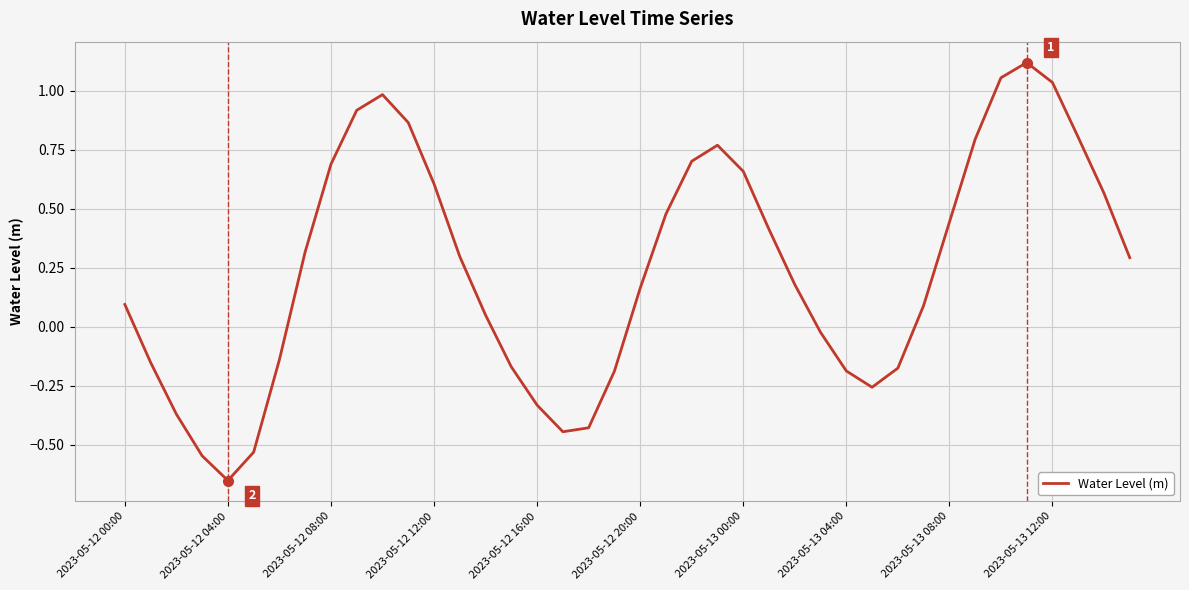

At which category does the chart reach its minimum across all series?

2023-05-12 04:00